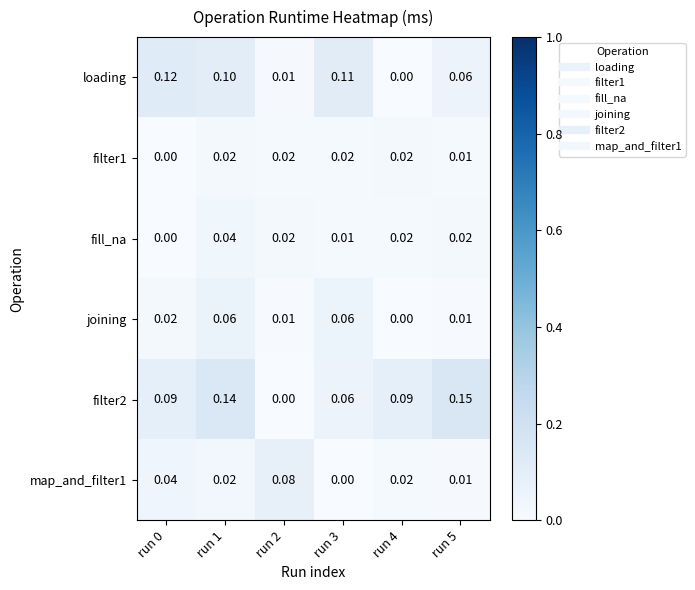

Between run 3 and run 5, which series saw the biggest shift?

filter2